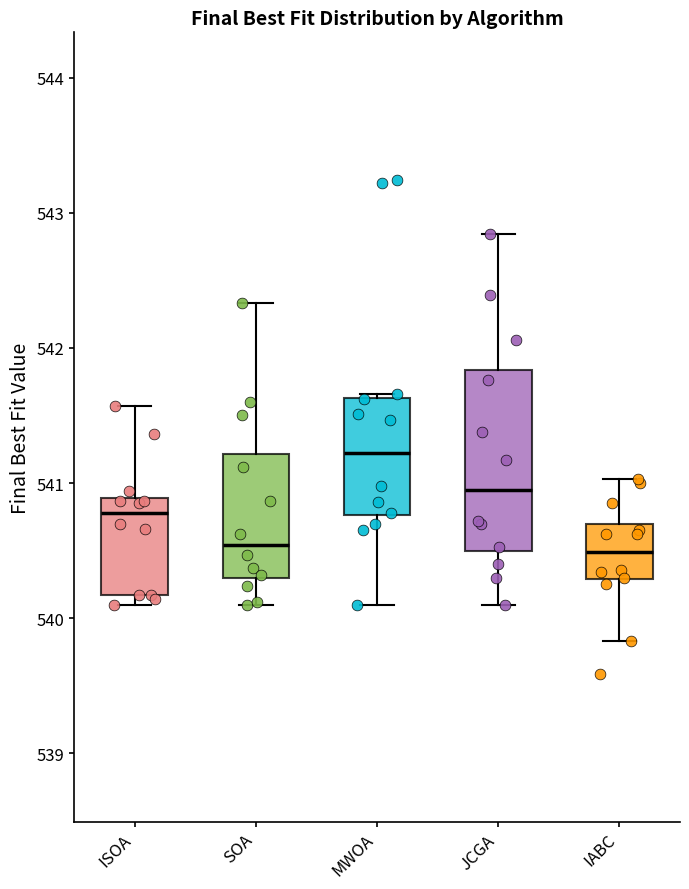

Reading left to right, transcribe this box plot: for each box, give where its median line is, the range the box spans, and where its two whiskers end, as read against the y-axis. The values are not printed on the chart, so give them approximately, as read against the axis.

ISOA: median 540.8, box 540.2 to 540.9, whiskers 540.1 to 541.6
SOA: median 540.5, box 540.3 to 541.2, whiskers 540.1 to 542.3
MWOA: median 541.2, box 540.8 to 541.6, whiskers 540.1 to 541.7
JCGA: median 540.9, box 540.5 to 541.8, whiskers 540.1 to 542.8
IABC: median 540.5, box 540.3 to 540.7, whiskers 539.8 to 541.0